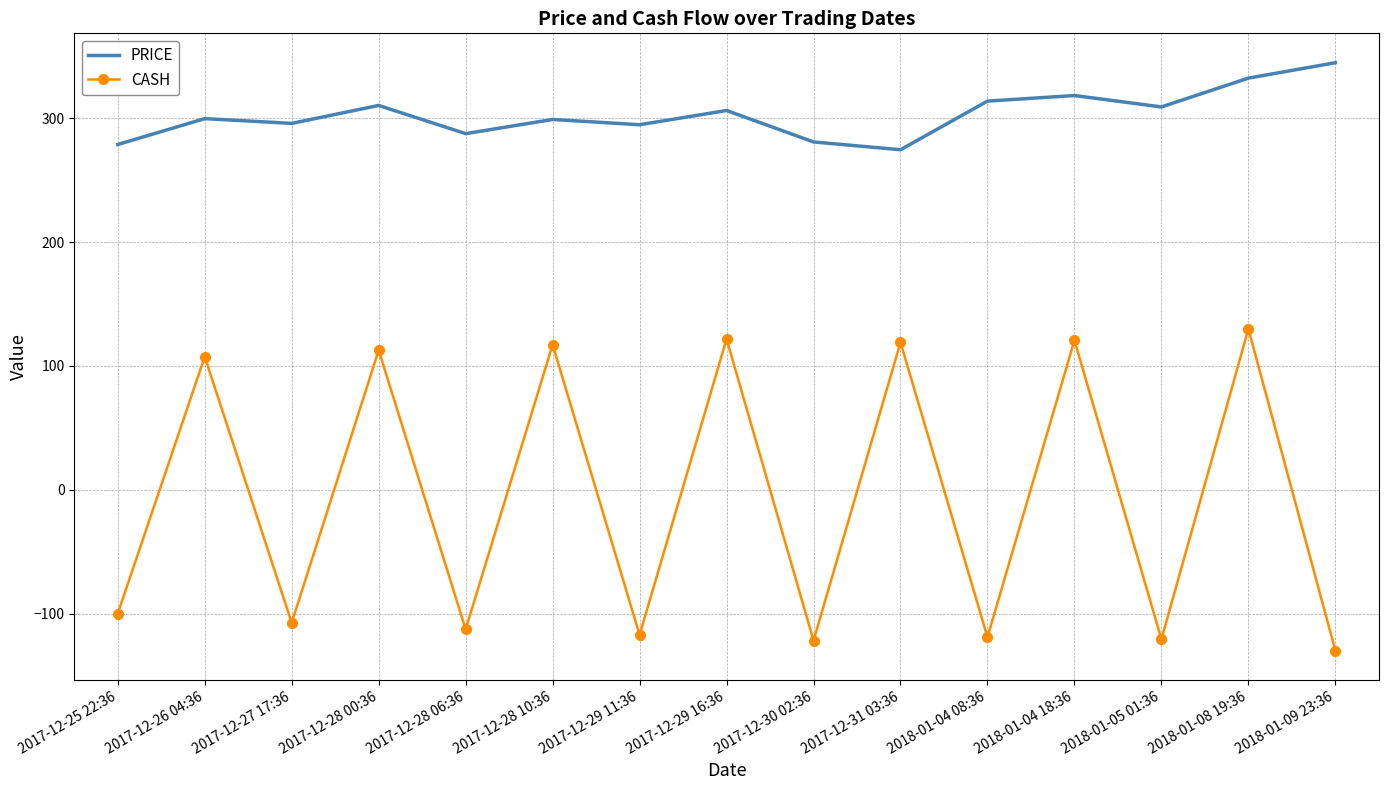

What is the highest value of the CASH series?

129.9